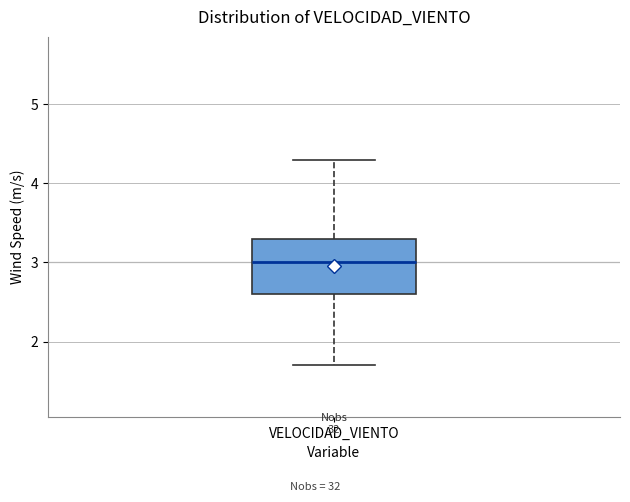

Read this box plot against the y-axis: the position of the median line, the range covered by the box, and the ends of both whiskers. The values are not printed on the chart, so give them approximately, as read against the axis.

median 3.0, box 2.6 to 3.3, whiskers 1.7 to 4.3